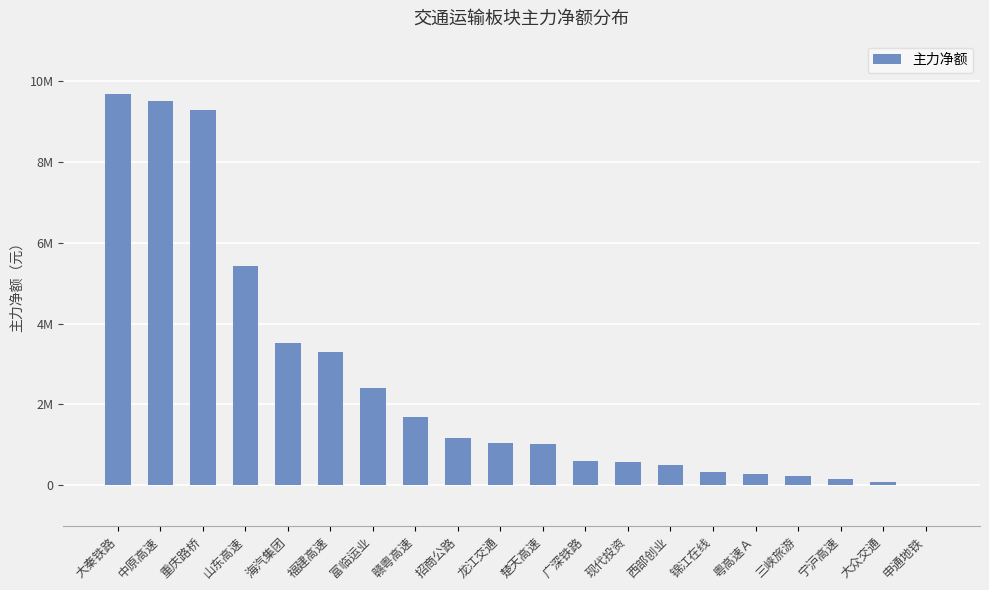

Are the bars horizontal?

No